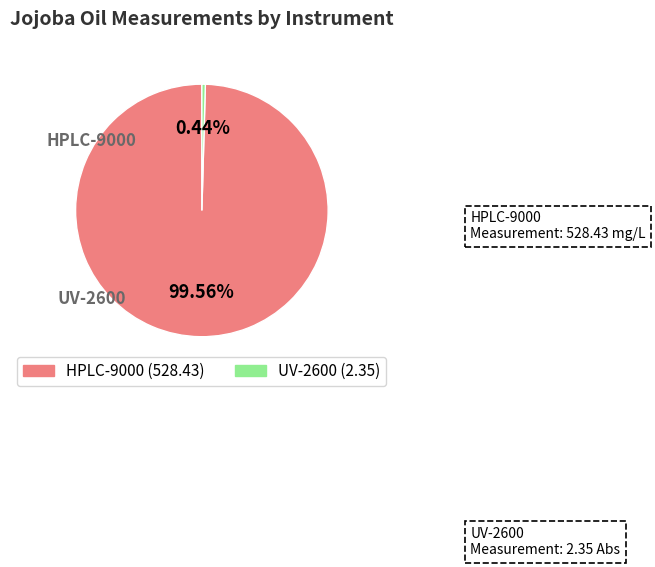

Which category has the smallest portion of the pie?

UV-2600